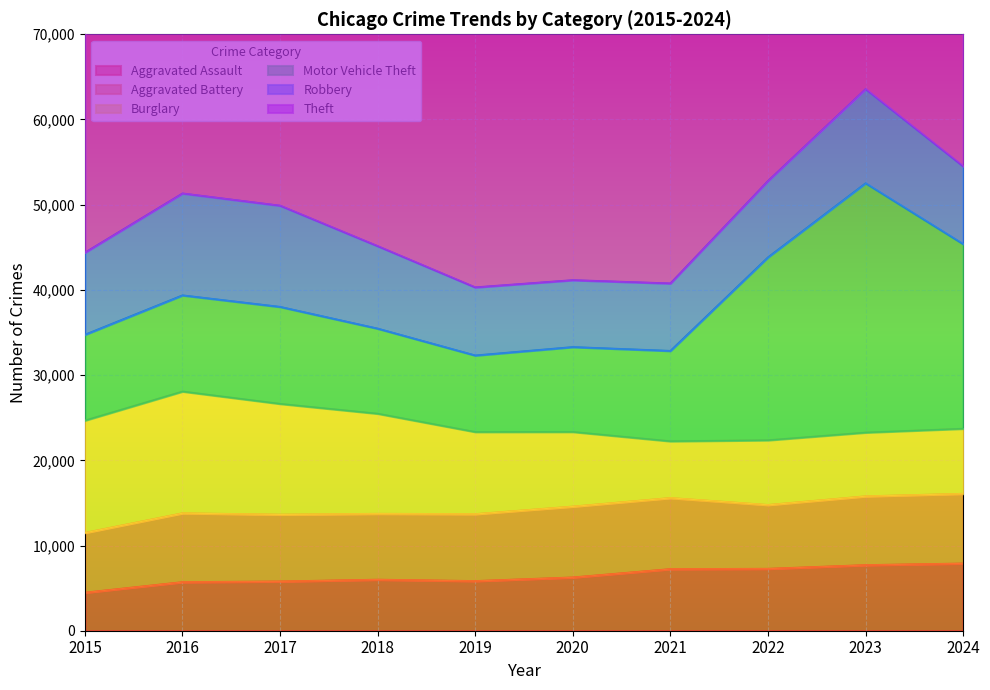

What is the minimum value shown in the chart?

4480